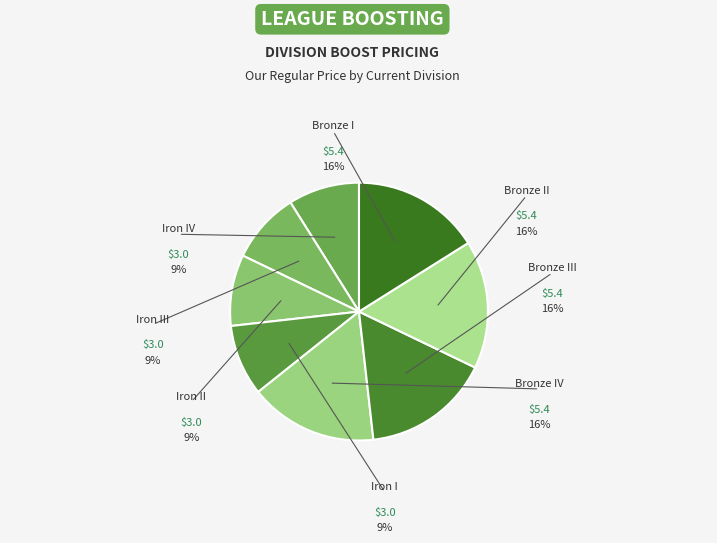

Which has a higher value, Bronze I or Iron II?

Bronze I